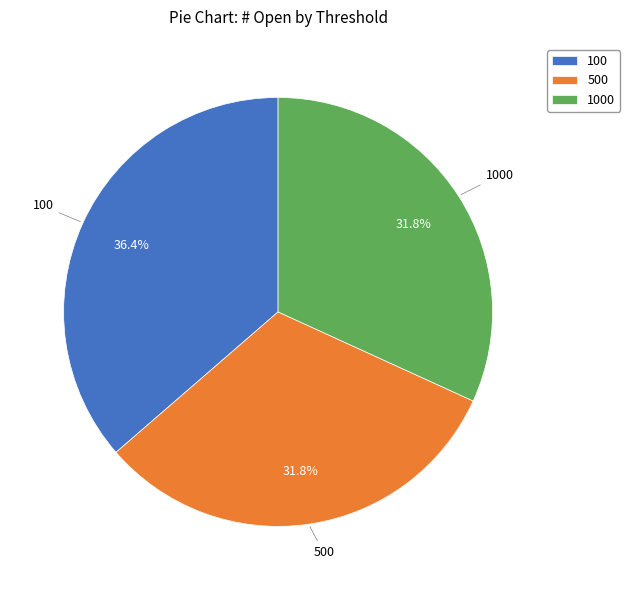

How many slices are in this pie chart?

3